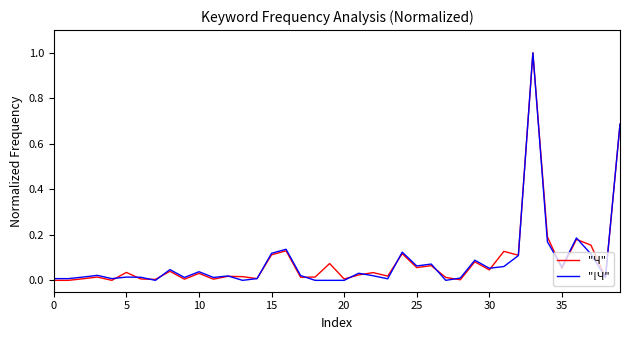

How many distinct data groups are displayed?

2